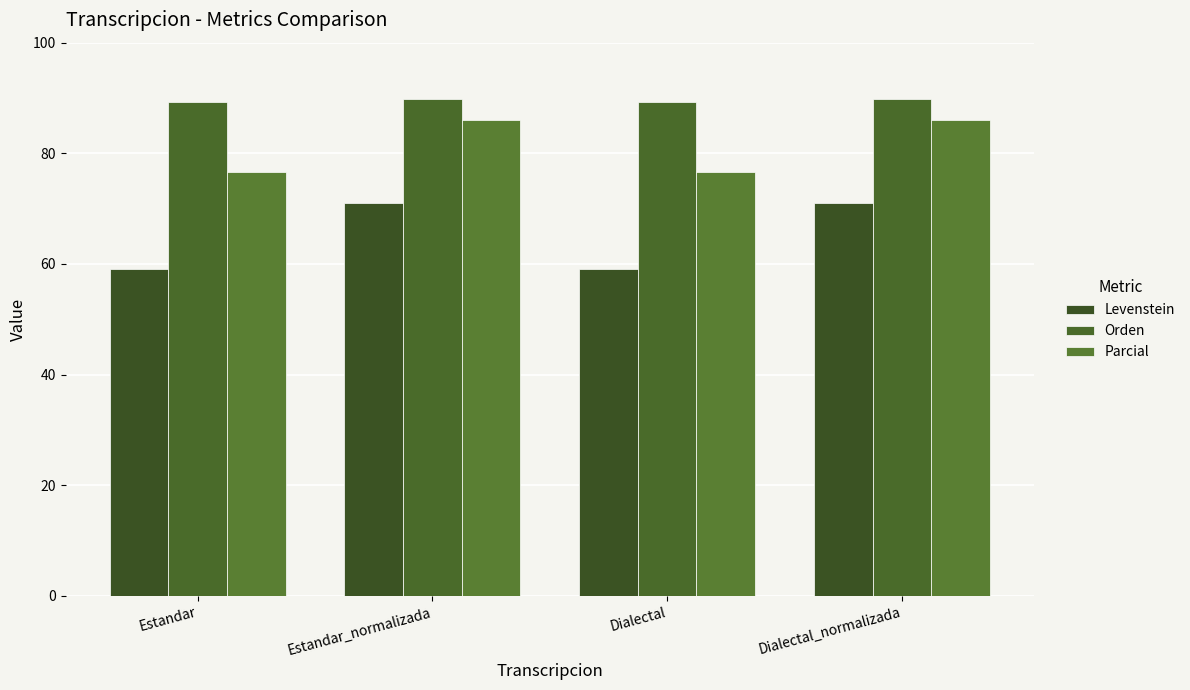

How many series are shown in this chart?

3